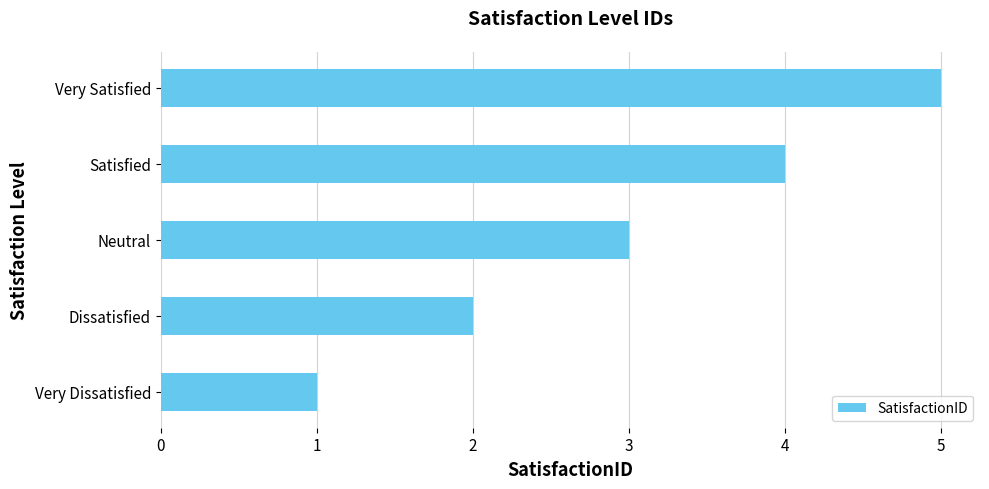

Count the values in the range 2 to 4.

3